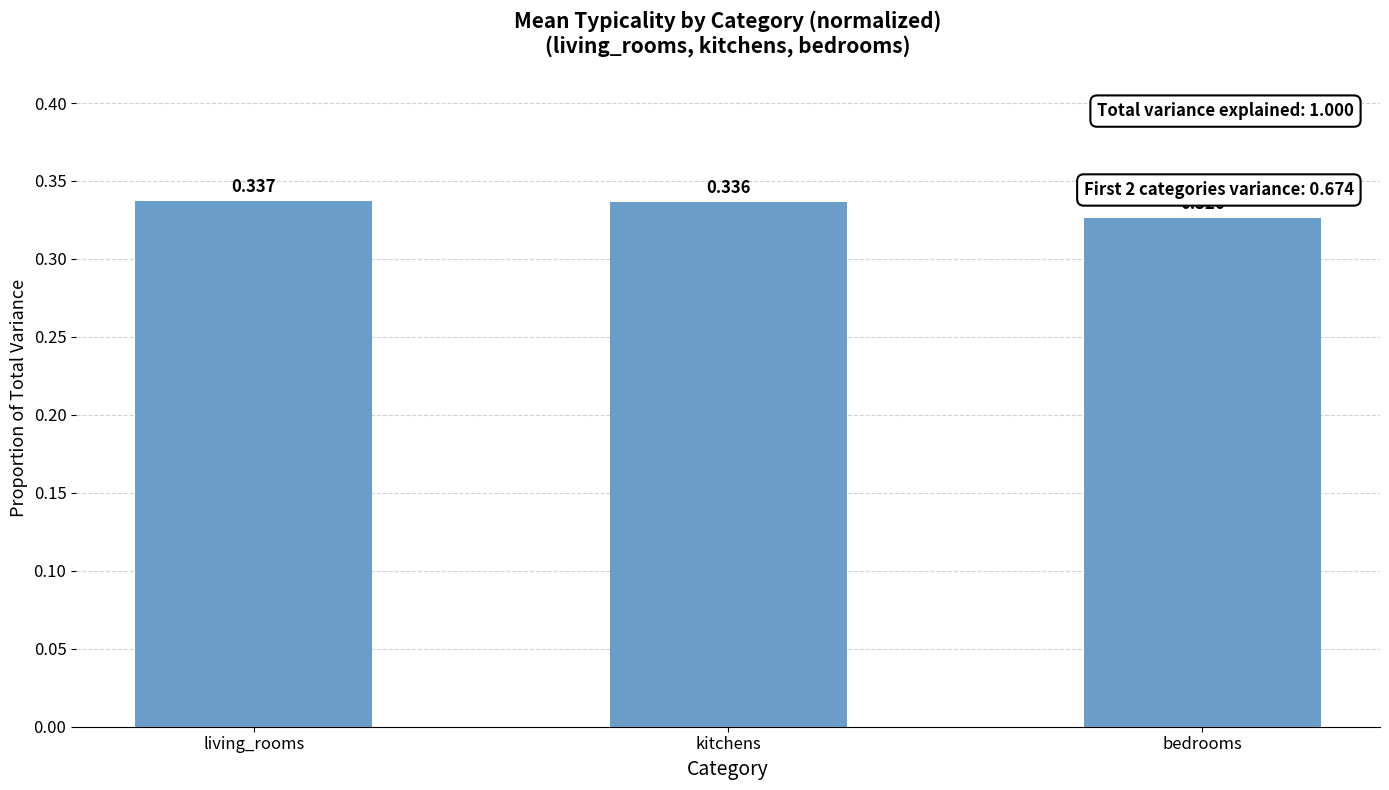

At which label is the value closest to 0?

bedrooms